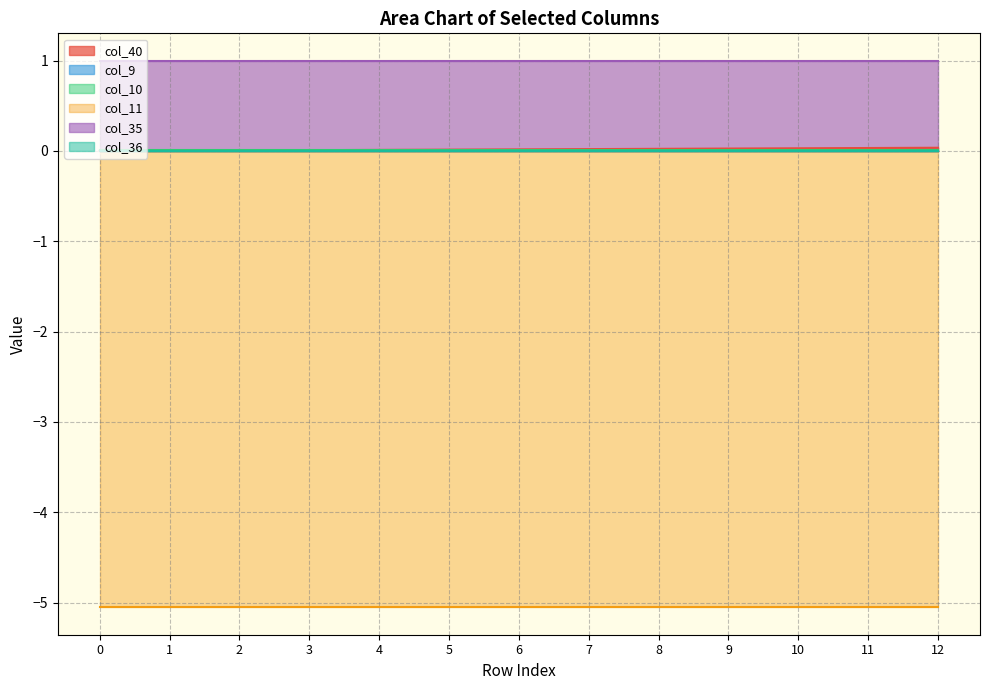

What is the spread (max minus min) of values at 9?

6.1